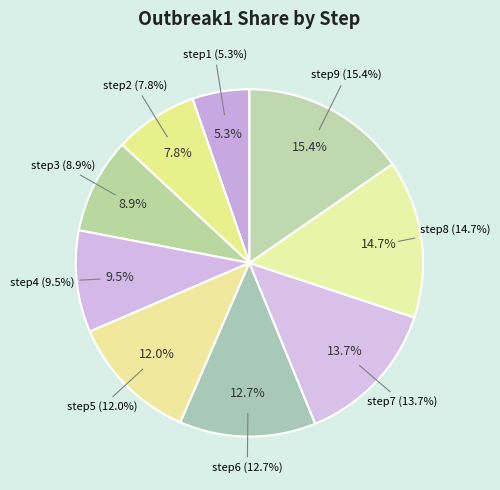

To the nearest percent, what percentage of the pie is step9?

15%